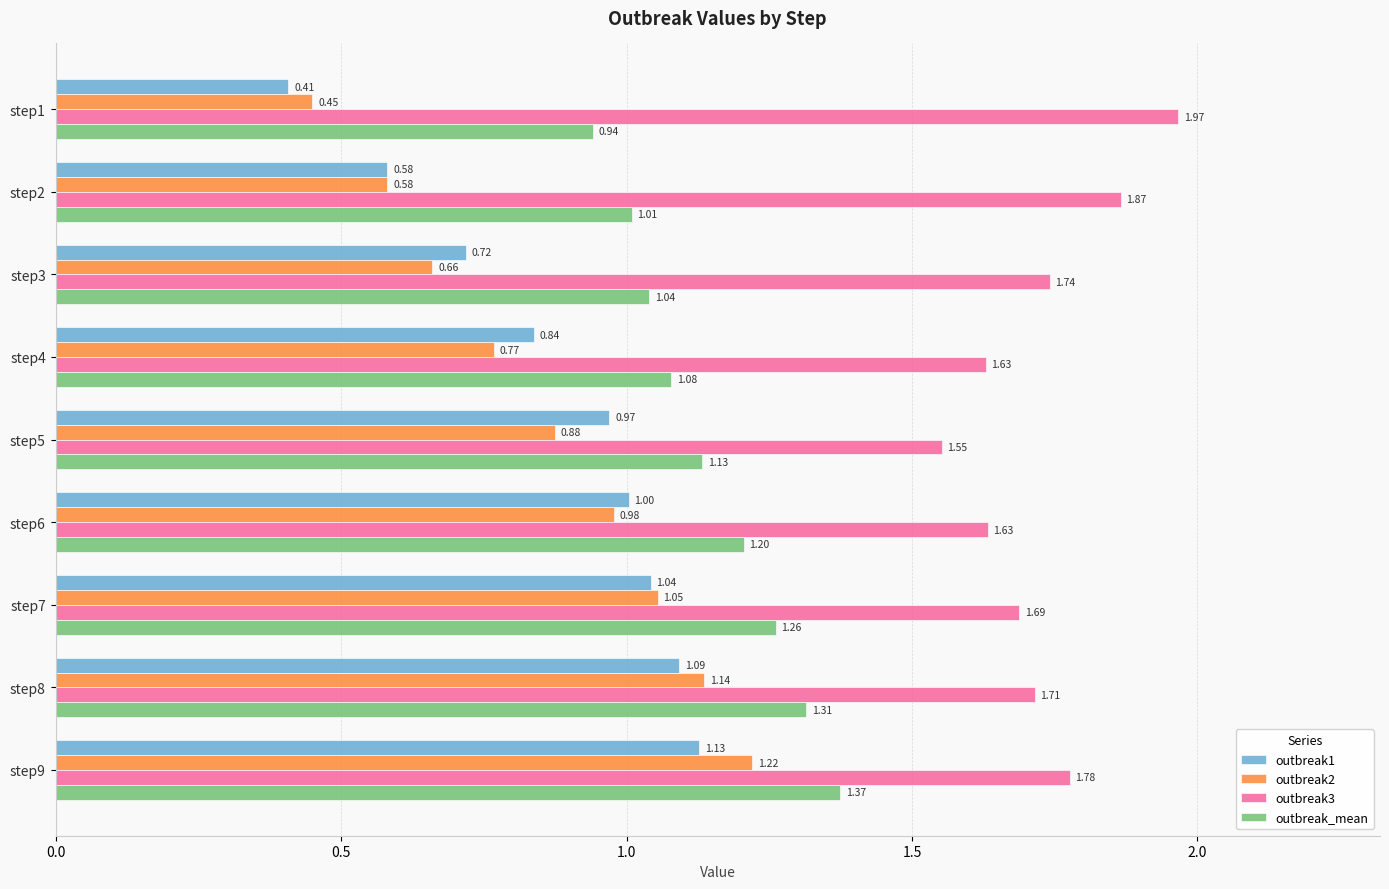

What is the difference between the maximum and second lowest values in the outbreak1 series?

0.5